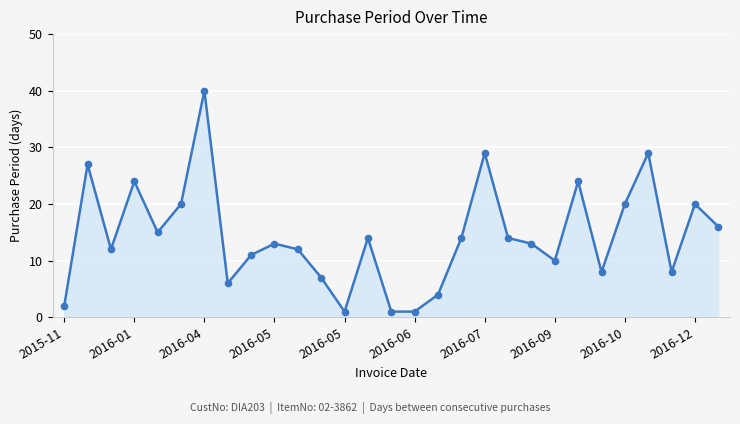

What is the average value?

14